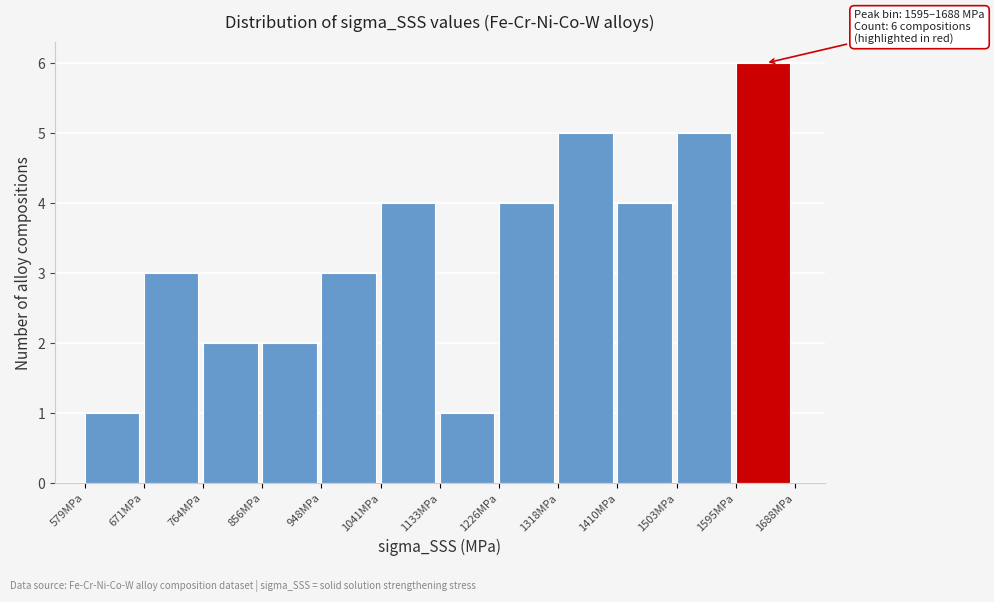

Over which range of the x-axis is the bar tallest?

1600 to 1690